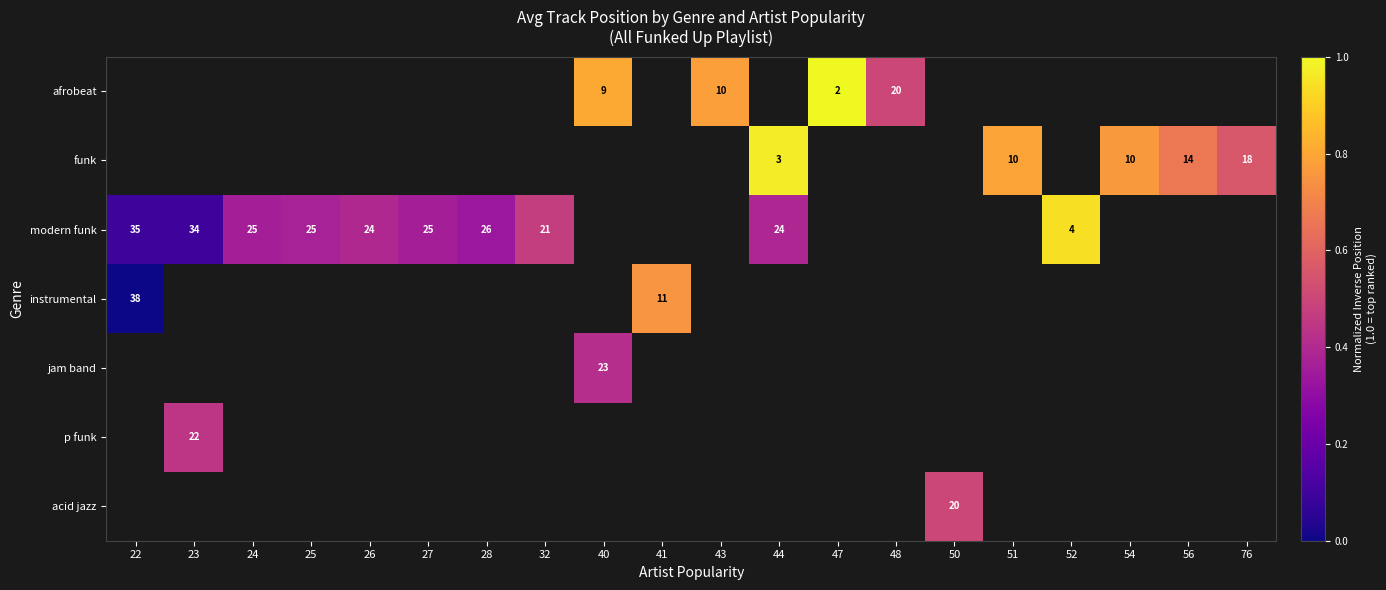

Which label corresponds to the smallest value in the chart?

22